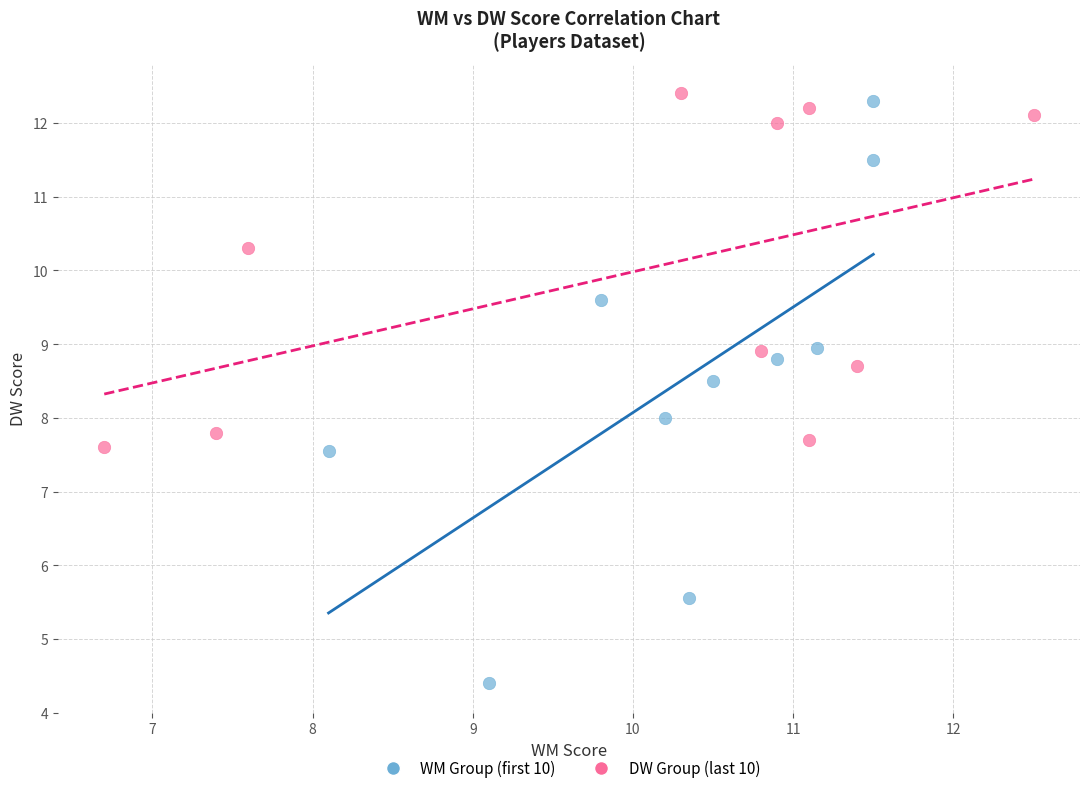

Which series has the widest spread of Y values?

WM Group (first 10)